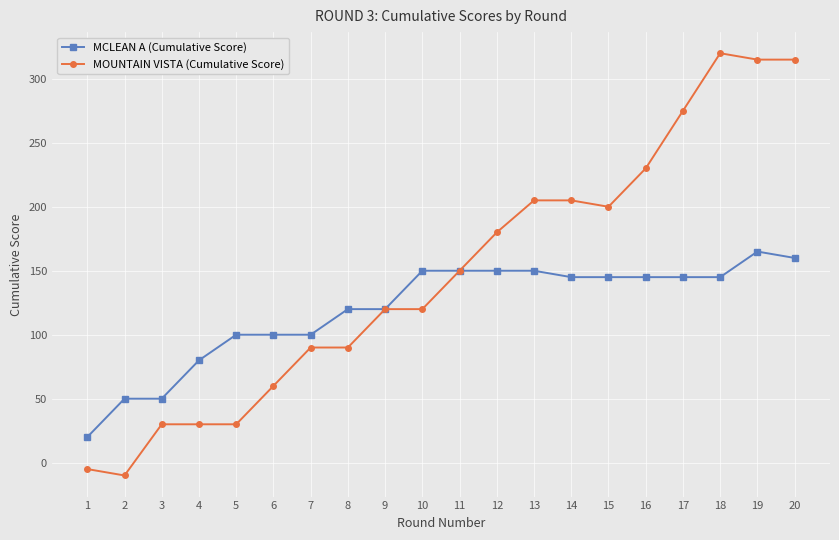

How many lines are shown in the chart?

2